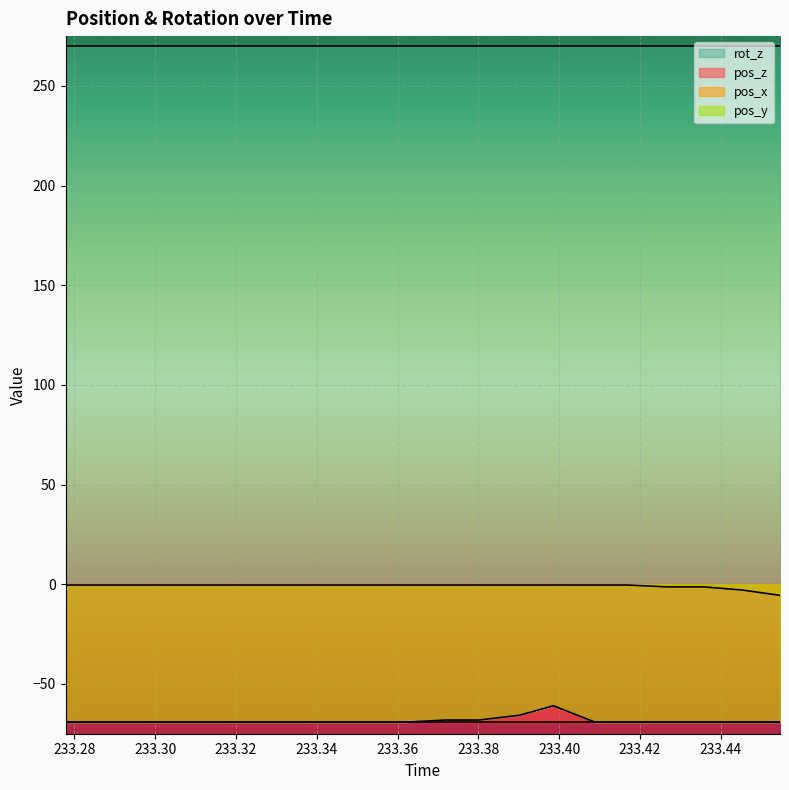

How many categories are shown in the chart?

20